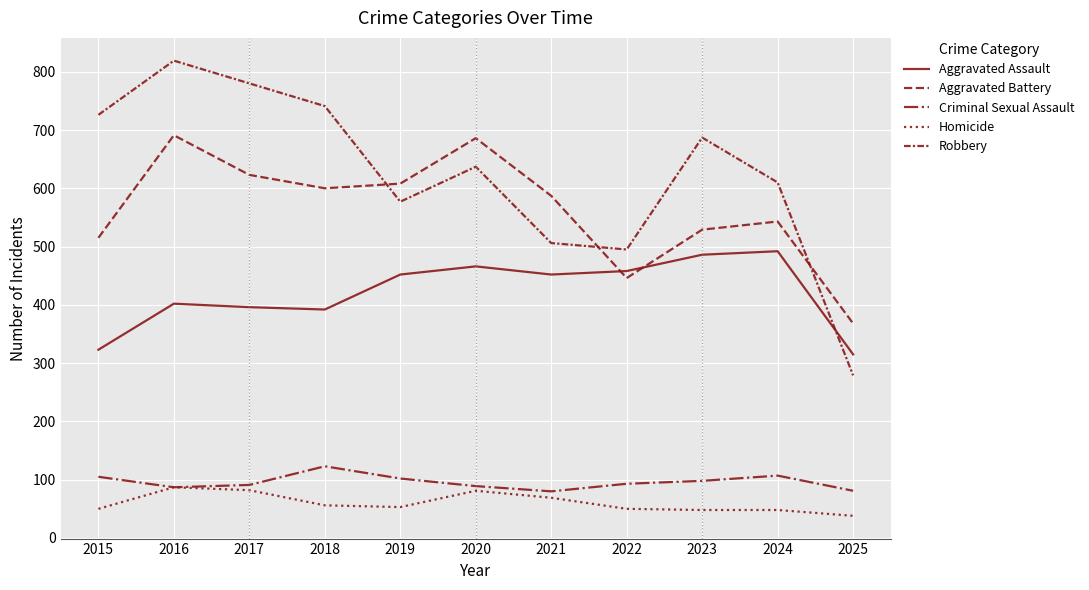

How many series are shown in this chart?

5